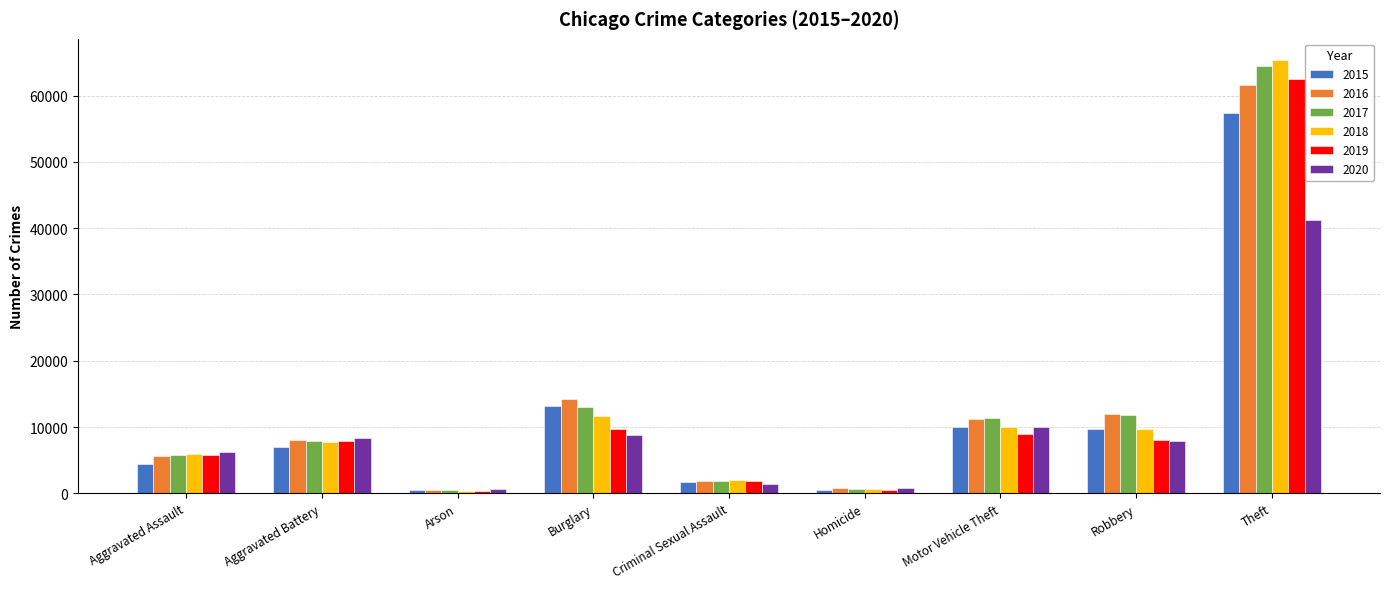

What is the sum of the 2019 values at Criminal Sexual Assault and Aggravated Battery?

9719